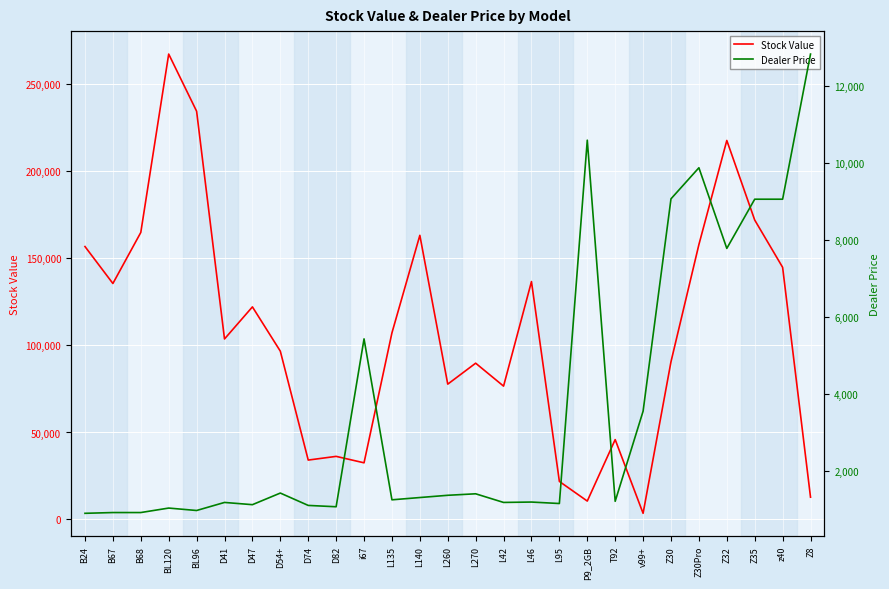

How many values in the Dealer Price series are below 1246?

13